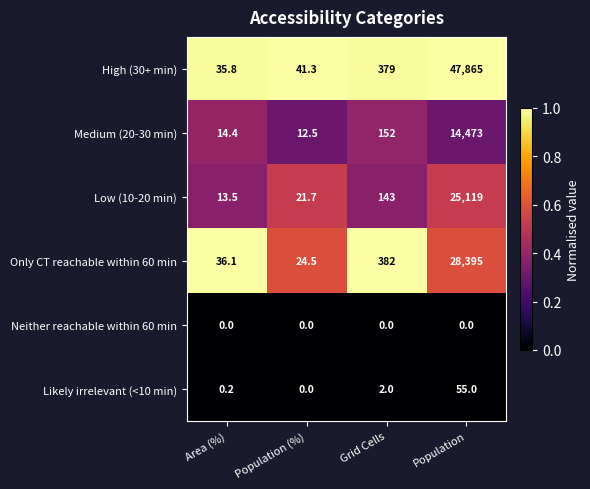

What is the total value across all series at Population (%)?

100.0